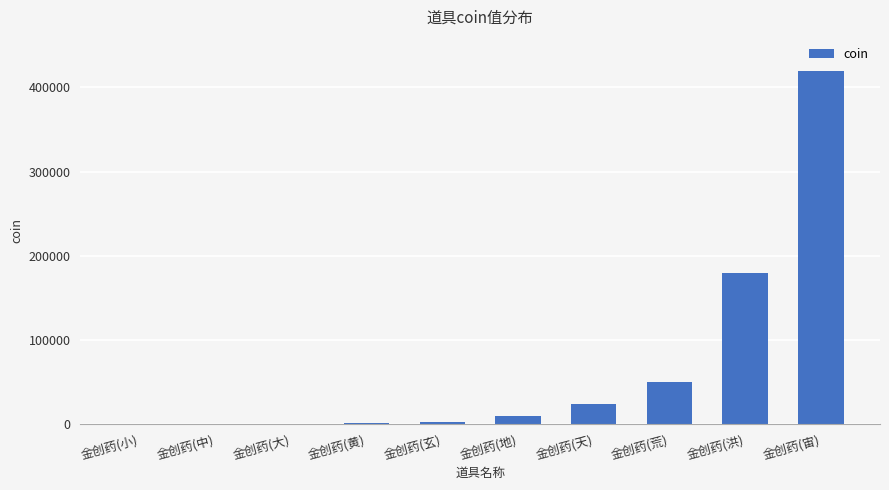

Is it true that the value at 金创药(洪) is 259932?

False